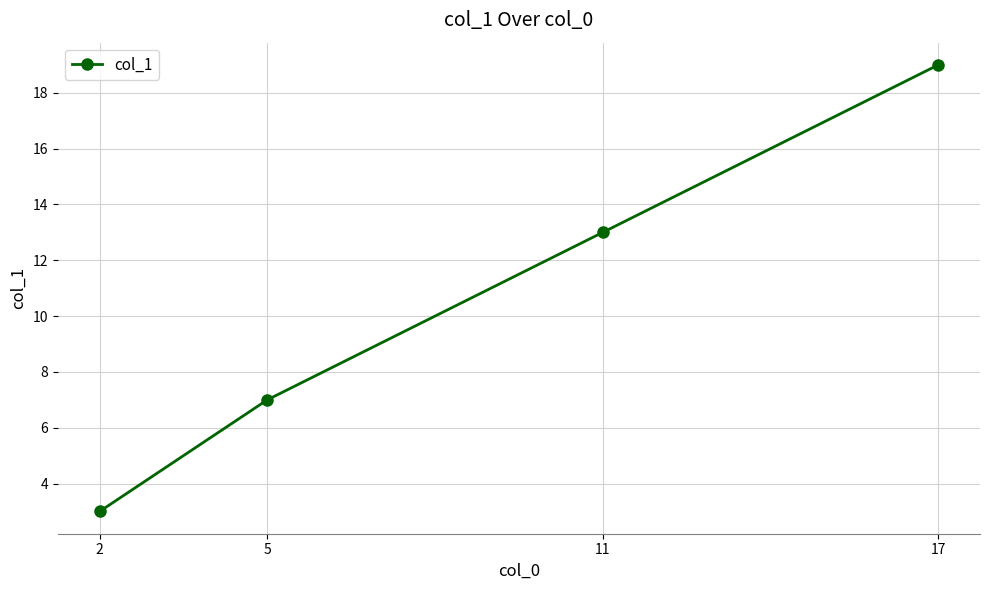

What is the difference between the maximum and minimum values?

16